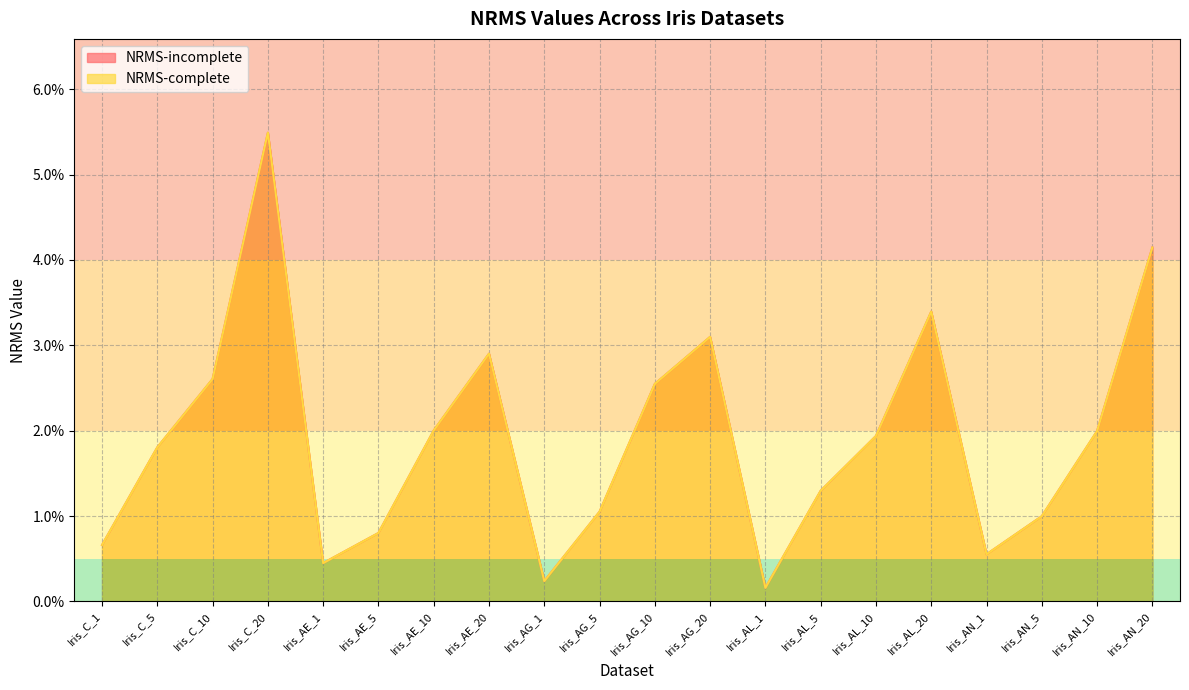

Which series has the largest total across all categories?

NRMS-incomplete